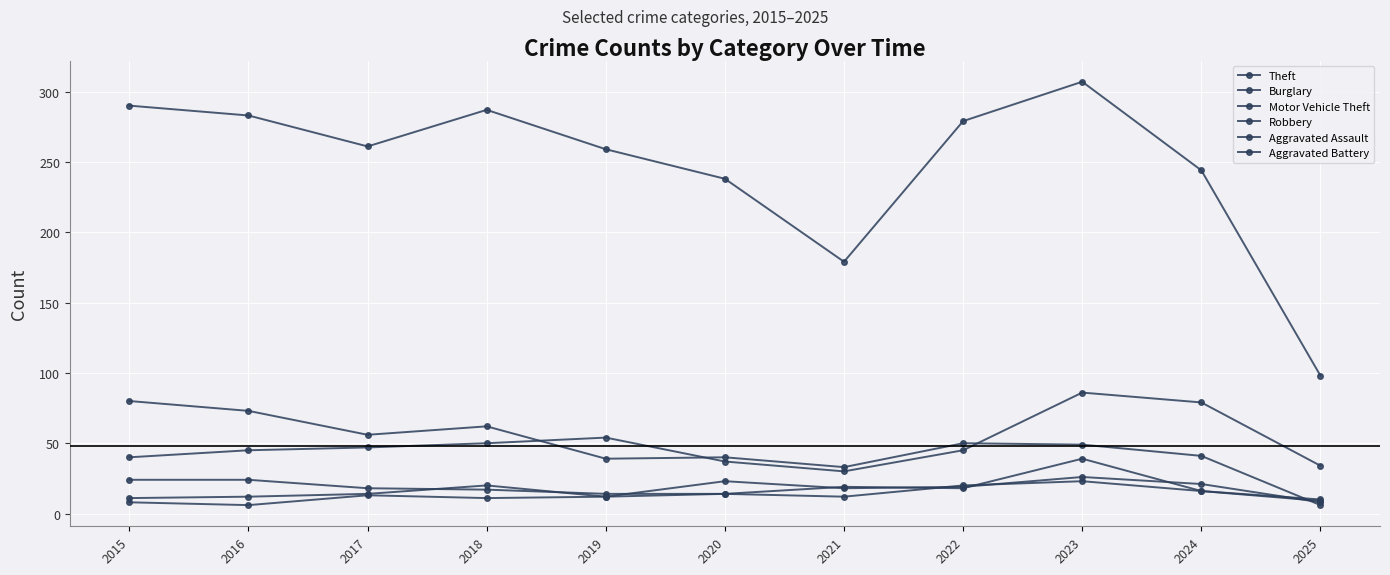

Count the number of data series in this chart.

6